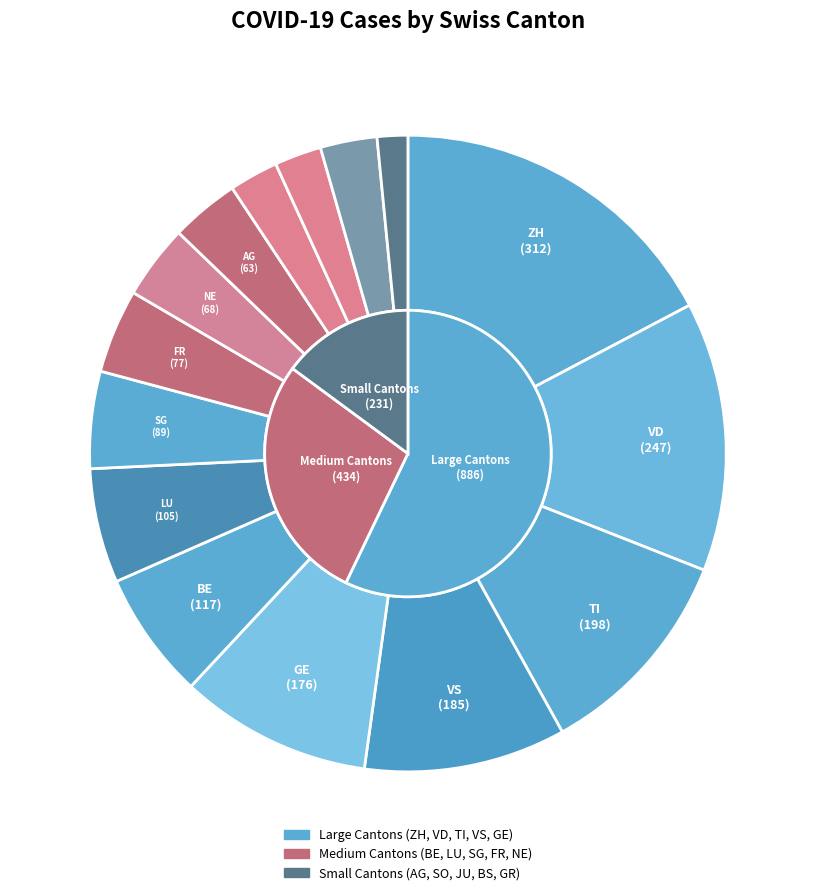

To the nearest percent, what percentage of the pie is BE?

6%